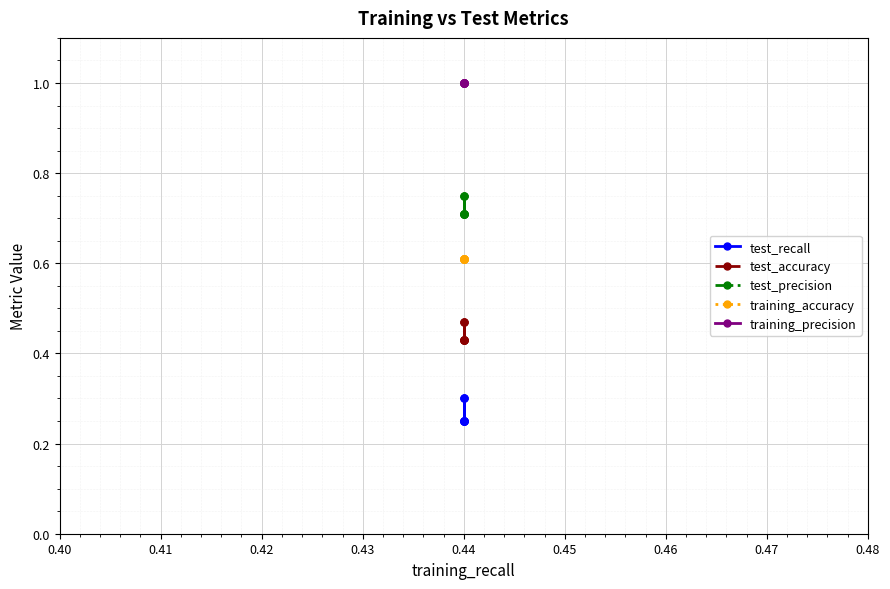

Is the value of test_recall at 0.44 greater than the value of training_accuracy at 0.44?

No